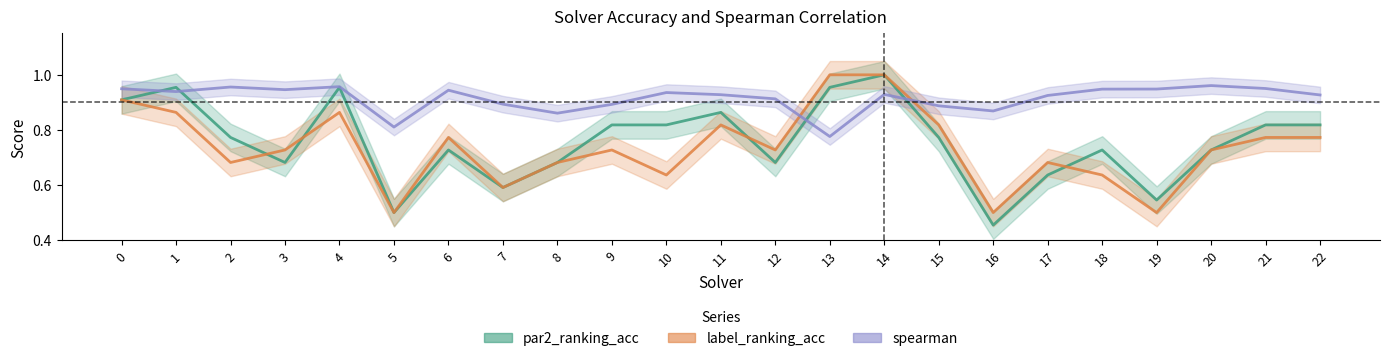

What is the smallest value displayed?

0.5